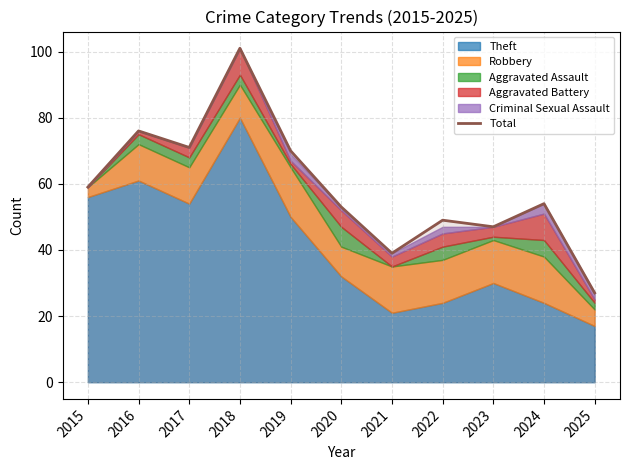

What is the maximum value shown in the chart?

101